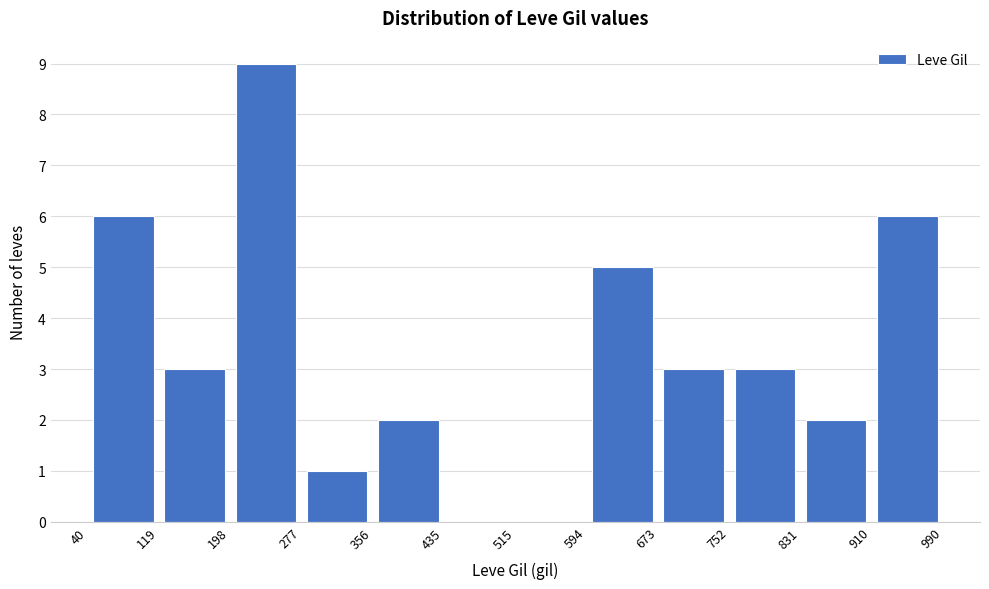

Reading left to right, transcribe this chart: for each bar, give the range it covers on the x-axis and its height. The values are not printed on the chart, so give them approximately, as read against the axis.

40 to 119: 6
119 to 198: 3
198 to 277: 9
277 to 356: 1
356 to 435: 2
435 to 515: 0
515 to 594: 0
594 to 673: 5
673 to 752: 3
752 to 831: 3
831 to 910: 2
910 to 990: 6